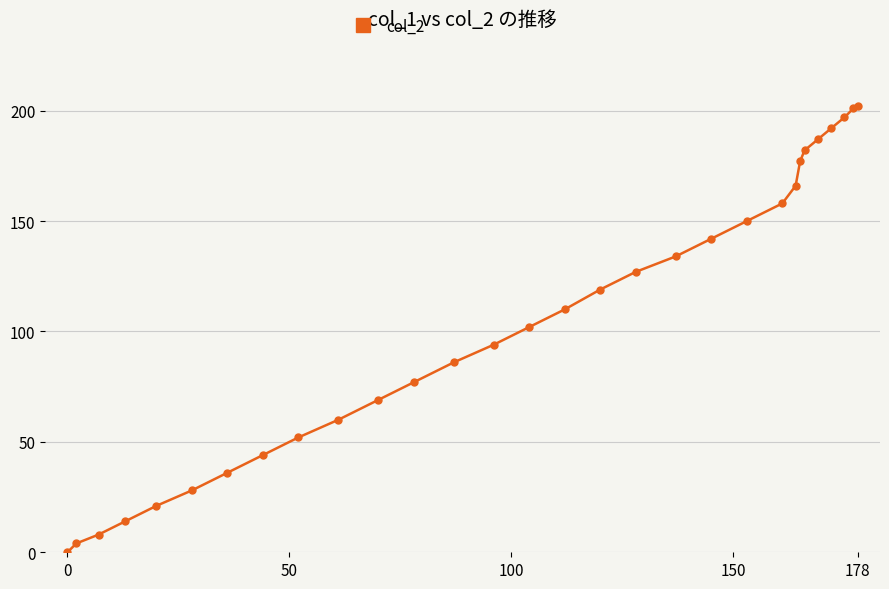

Reading left to right, extract all data points from this chart.

0	4	8	14	21	28	36	44	52	60	69	77	86	94	102	110	119	127	134	142	150	158	166	177	182	187	192	197	201	202